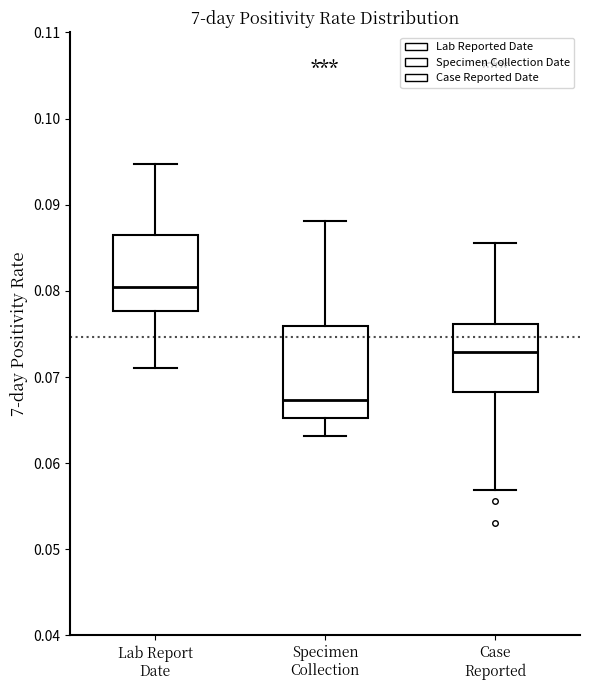

Where is the lower edge of the box for Case Reported on the y-axis? The values are not printed on the chart, so give them approximately, as read against the axis.

0.068